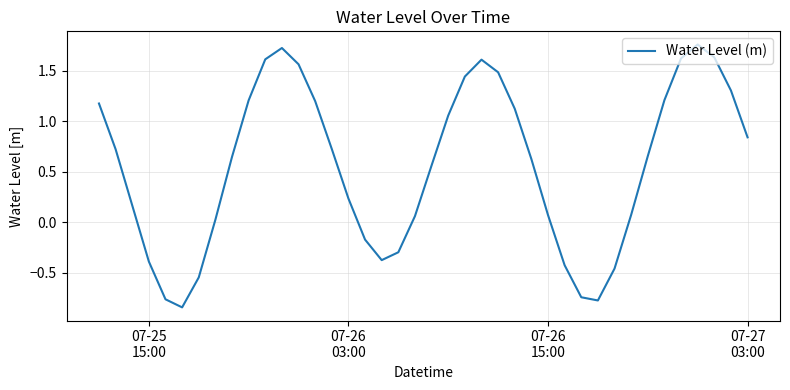

How many values are above zero?

29